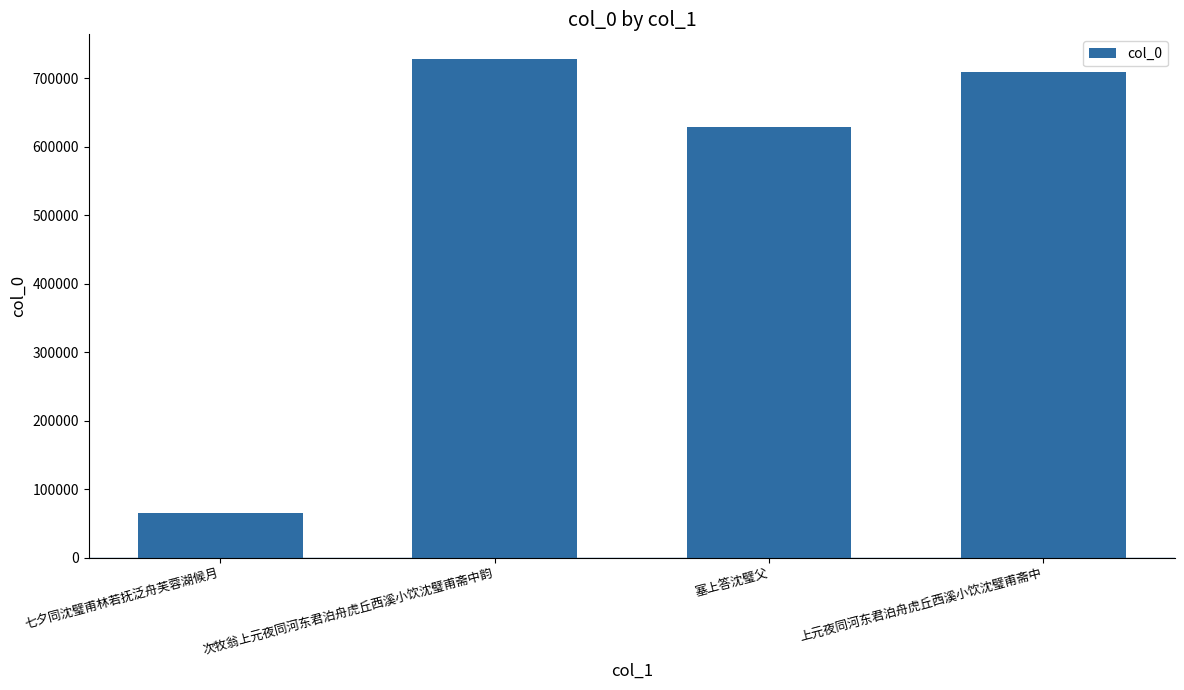

At which label does the data first exceed 709033?

次牧翁上元夜同河东君泊舟虎丘西溪小饮沈璧甫斋中韵